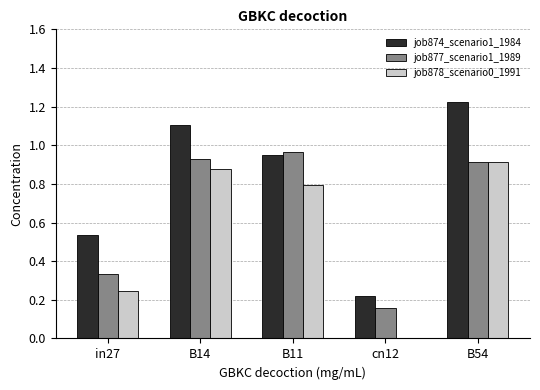

Is the value of job874_scenario1_1984 at in27 greater than the value of job878_scenario0_1991 at cn12?

Yes